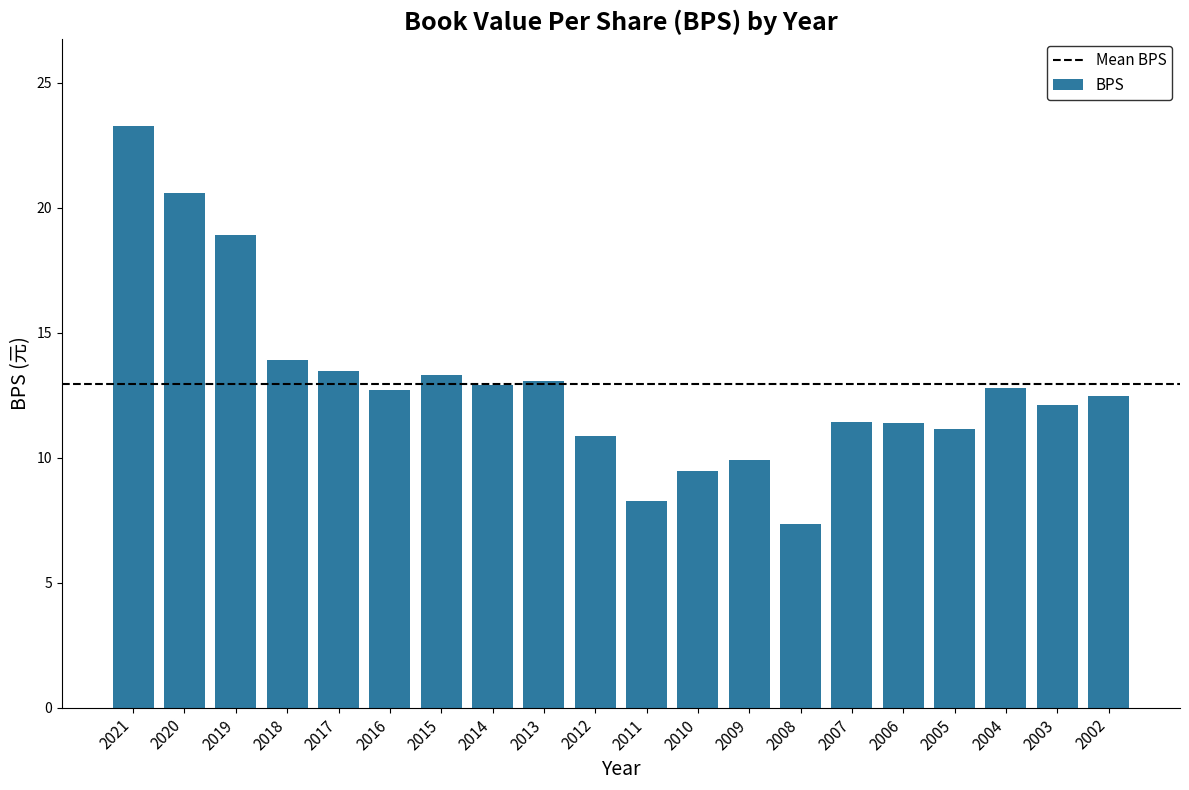

Which label corresponds to the smallest value in the chart?

2008